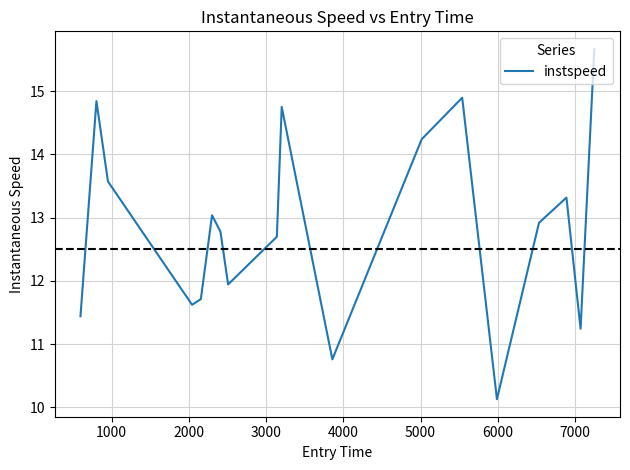

What is the difference between the maximum and minimum values?

5.5